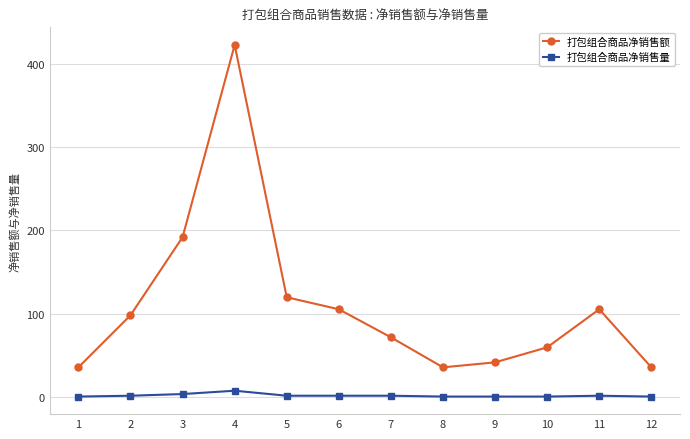

Is the value of 打包组合商品净销售额 at 1 greater than the value of 打包组合商品净销售量 at 8?

Yes